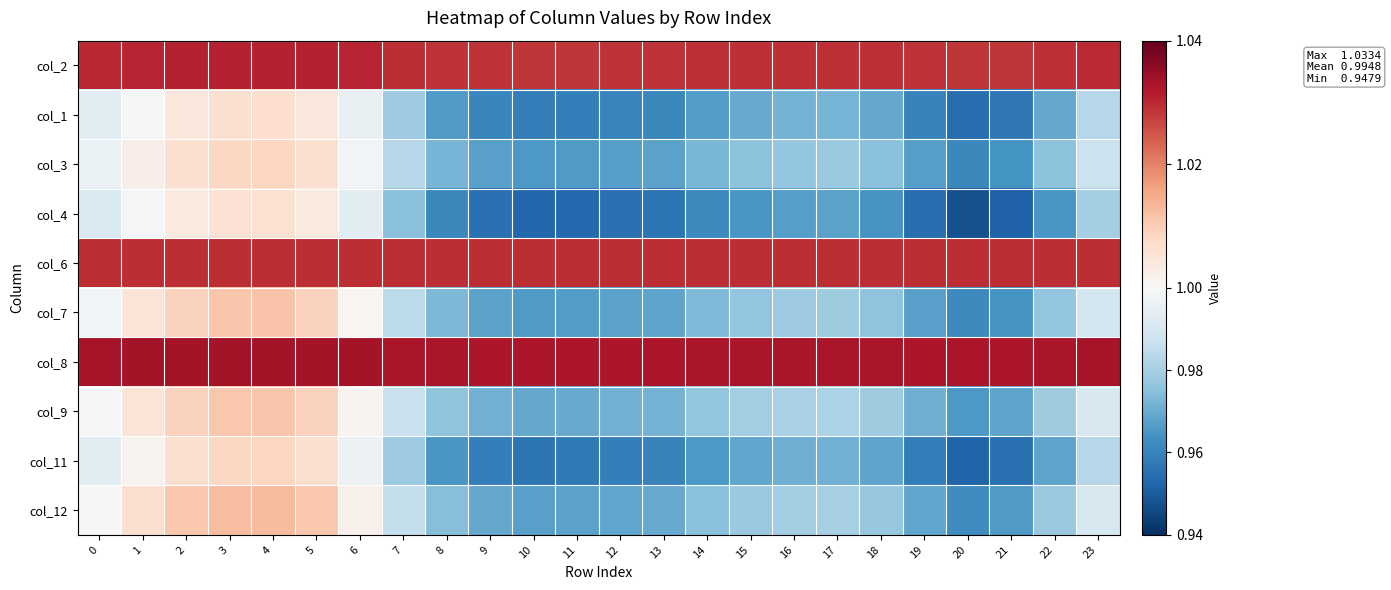

At how many categories does at least one series exceed 0?

24